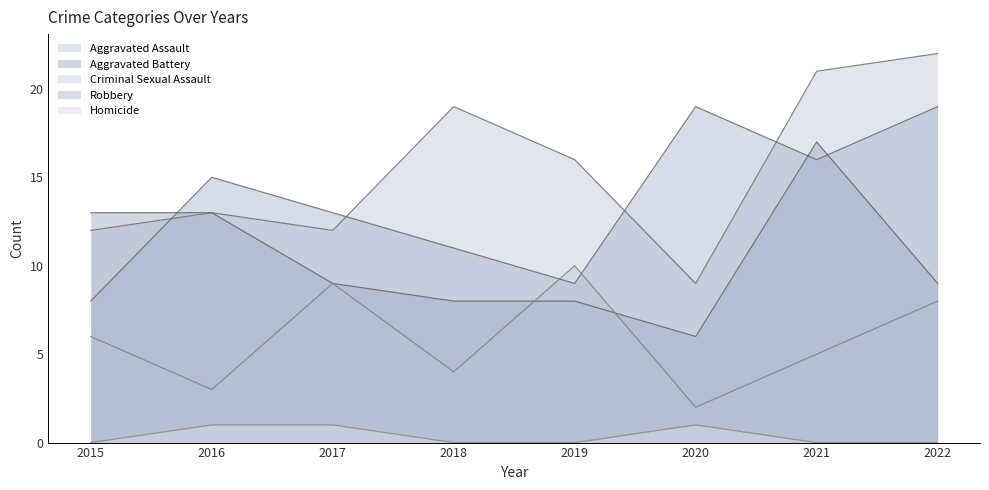

What is the sum of all Aggravated Battery values?

83